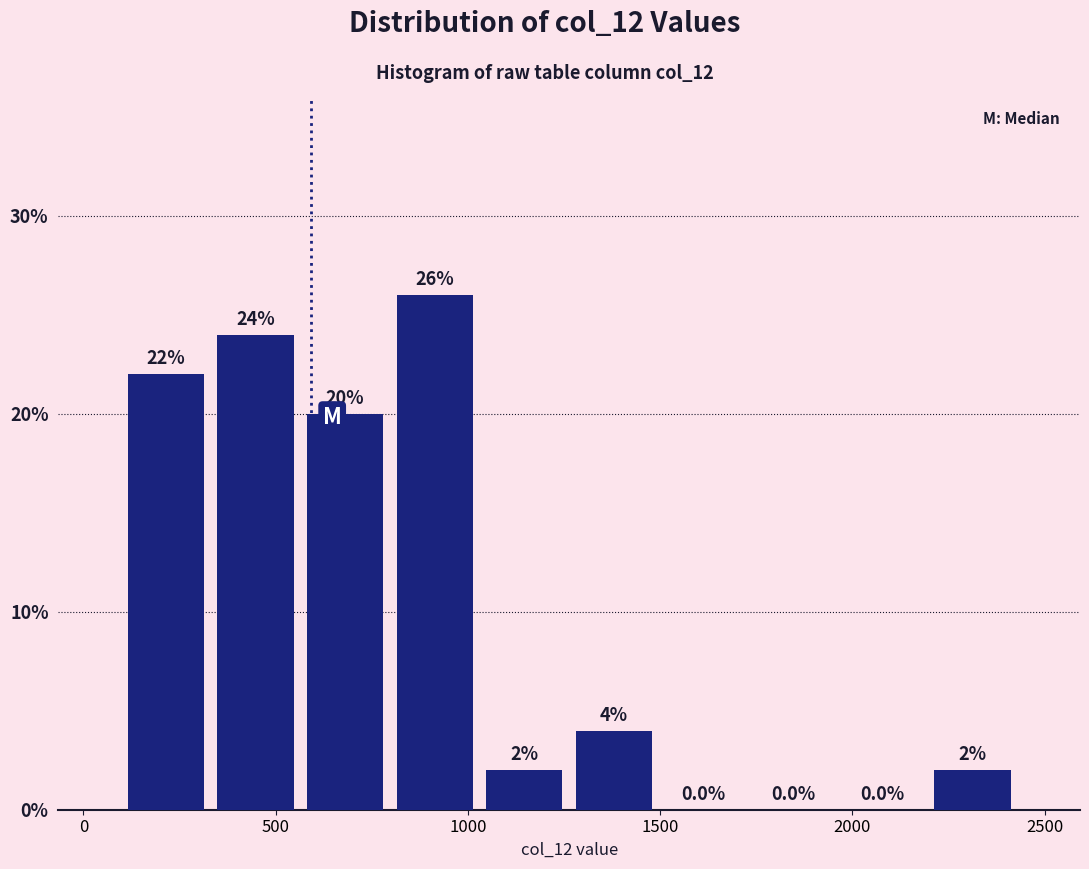

Reading left to right, list every bar in this chart as the range it spans on the x-axis followed by its height. The bar edges are not printed on the chart, so give them approximately, as read against the axis.

100 to 350: 22.0
350 to 550: 24.0
550 to 800: 20.0
800 to 1050: 26.0
1050 to 1250: 2.0
1250 to 1500: 4.0
1500 to 1750: 0.0
1750 to 1950: 0.0
1950 to 2200: 0.0
2200 to 2450: 2.0